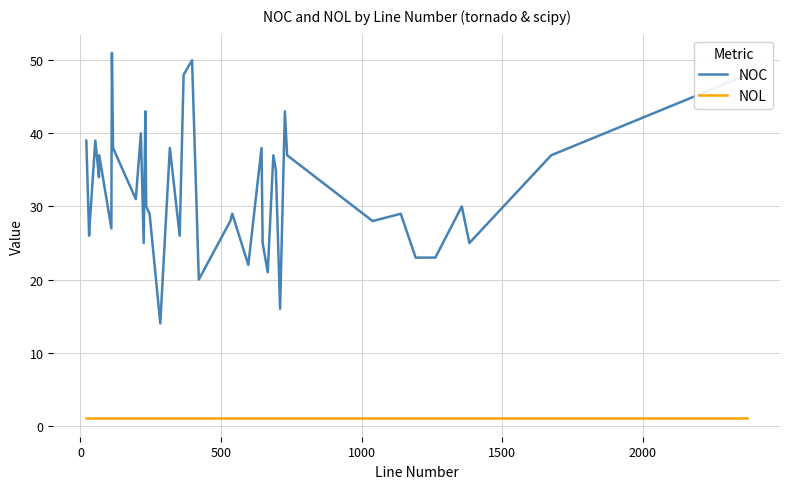

Which series has the largest total across all categories?

NOC